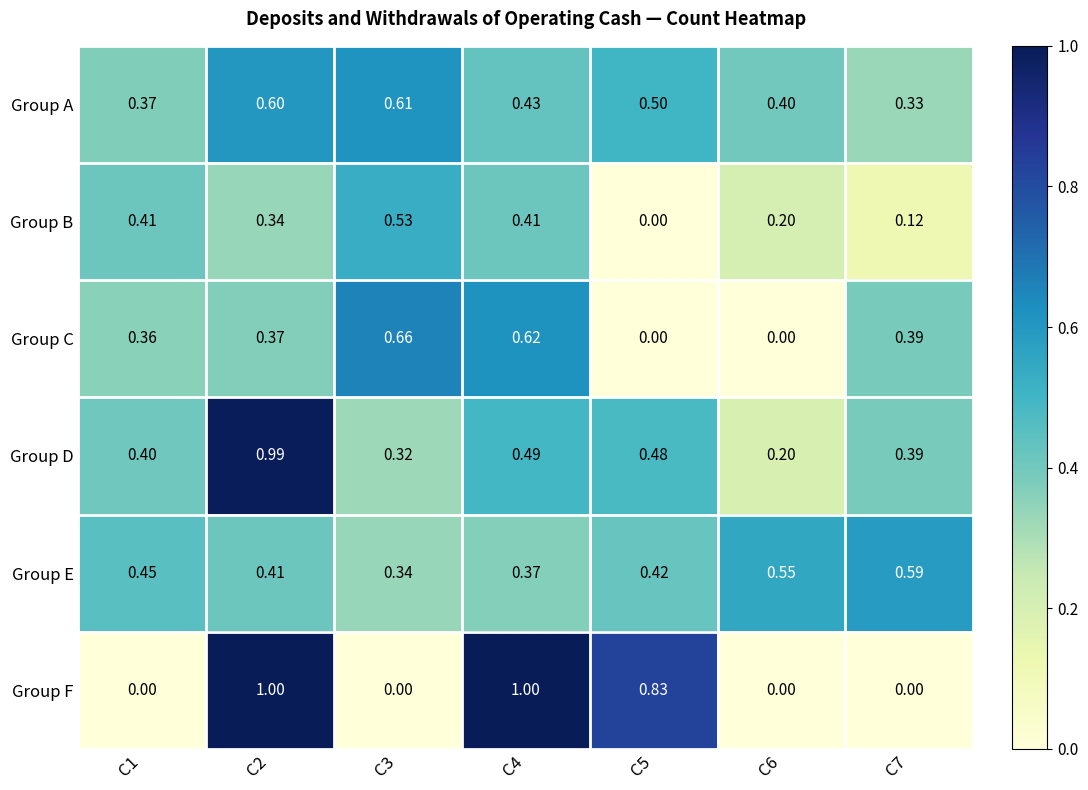

What is the total value across all series at C5?

2.2